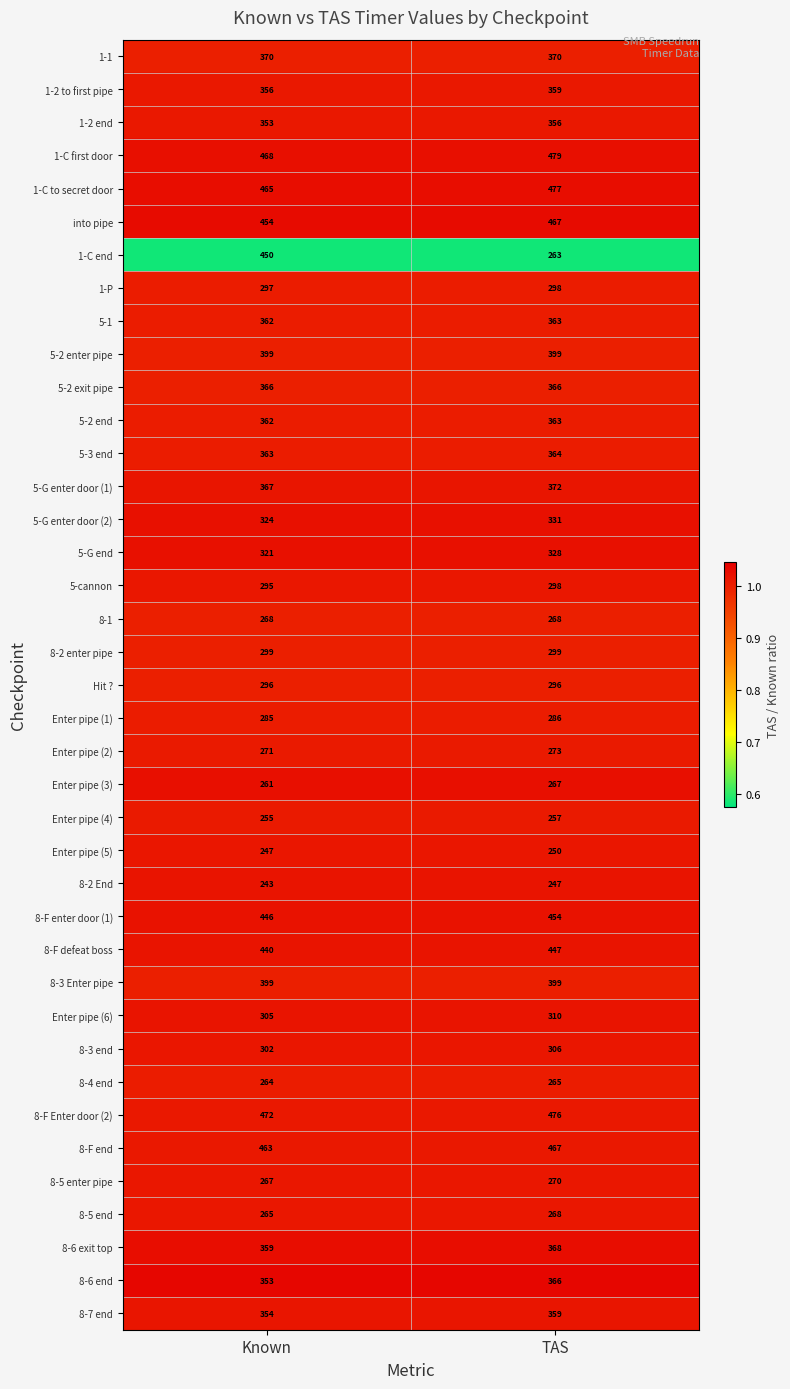

The value of 8-F enter door (1) at Known is 633. True or false?

False